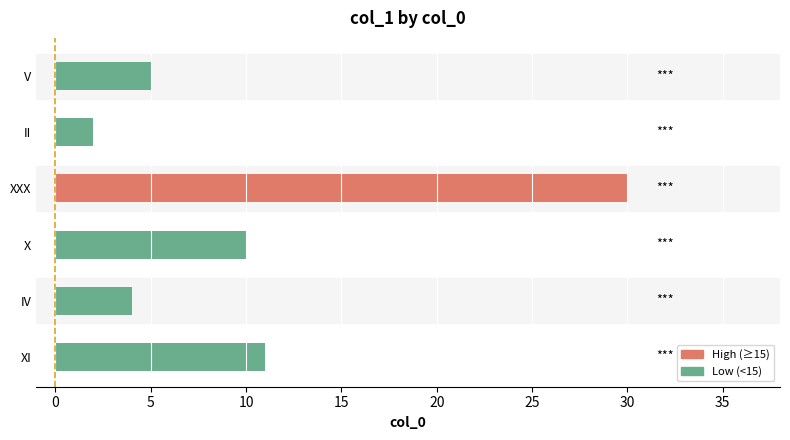

How many distinct data groups are displayed?

1